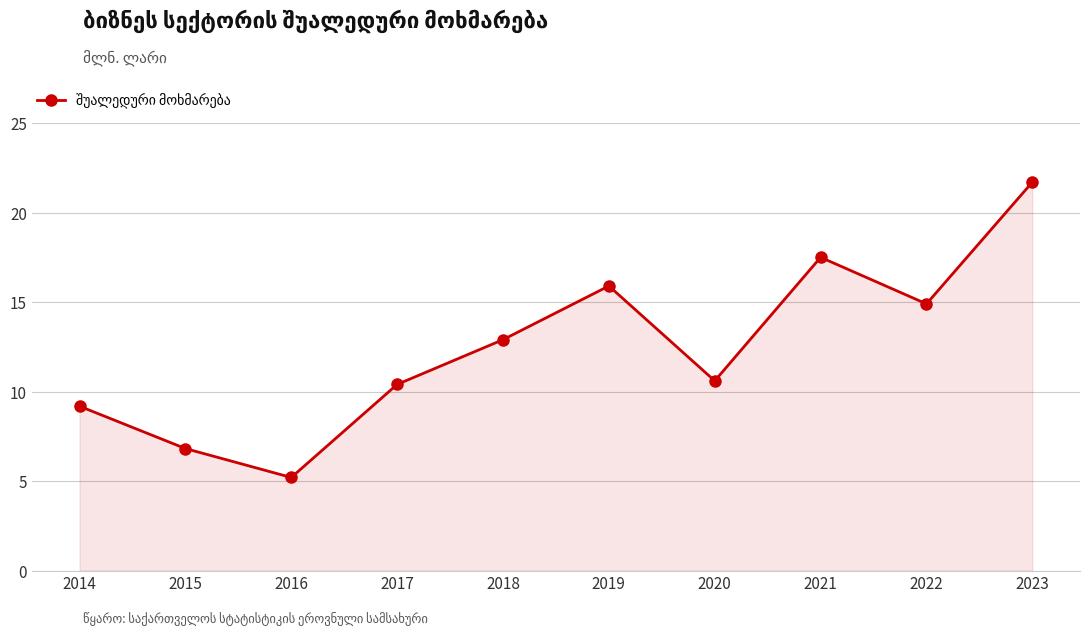

Between 2015 and 2021, which is larger?

2021